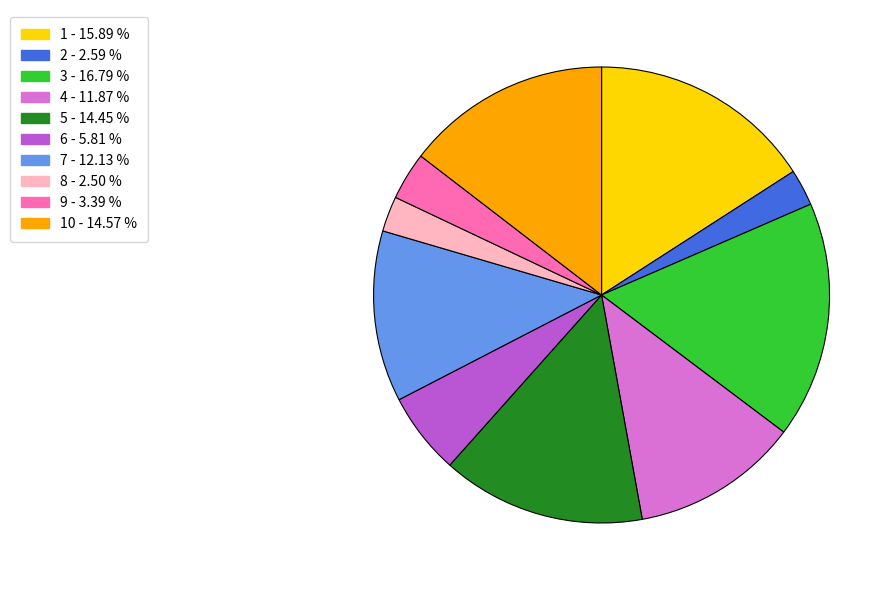

How many segments does this pie chart have?

10